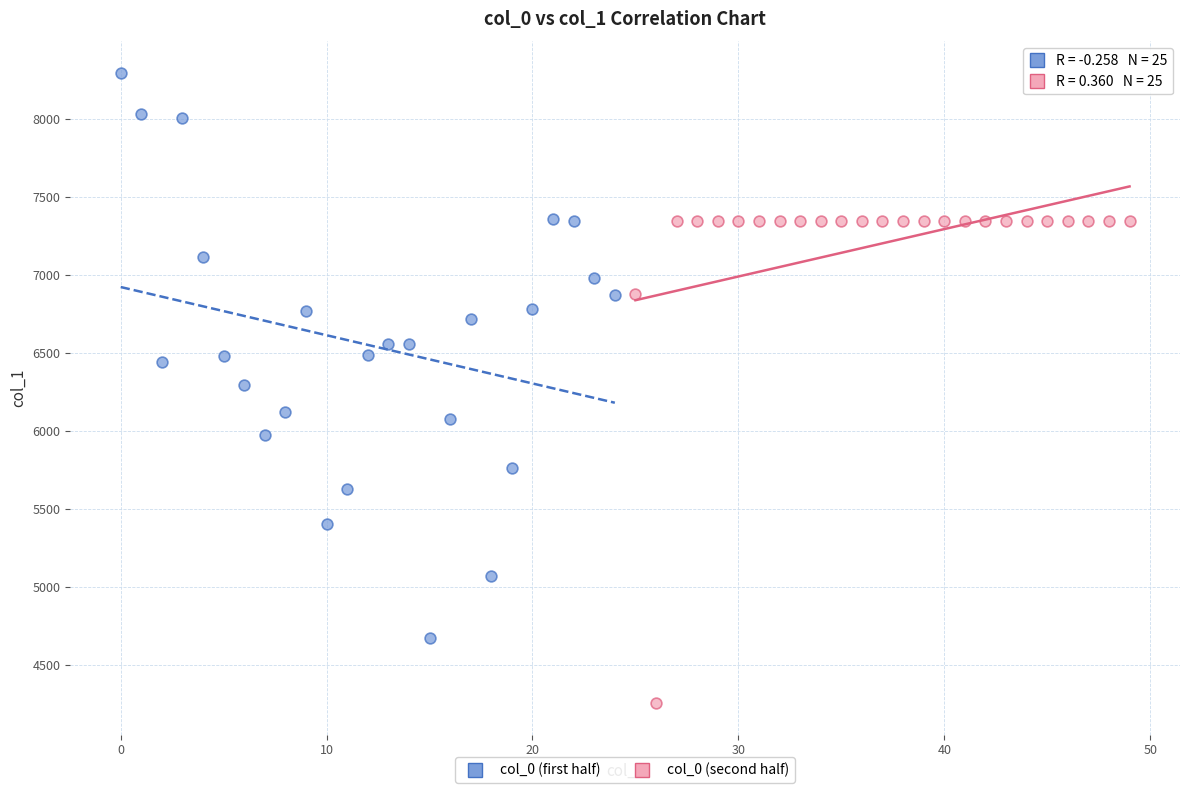

Which series contains the lowest Y value?

col_0 (second half)